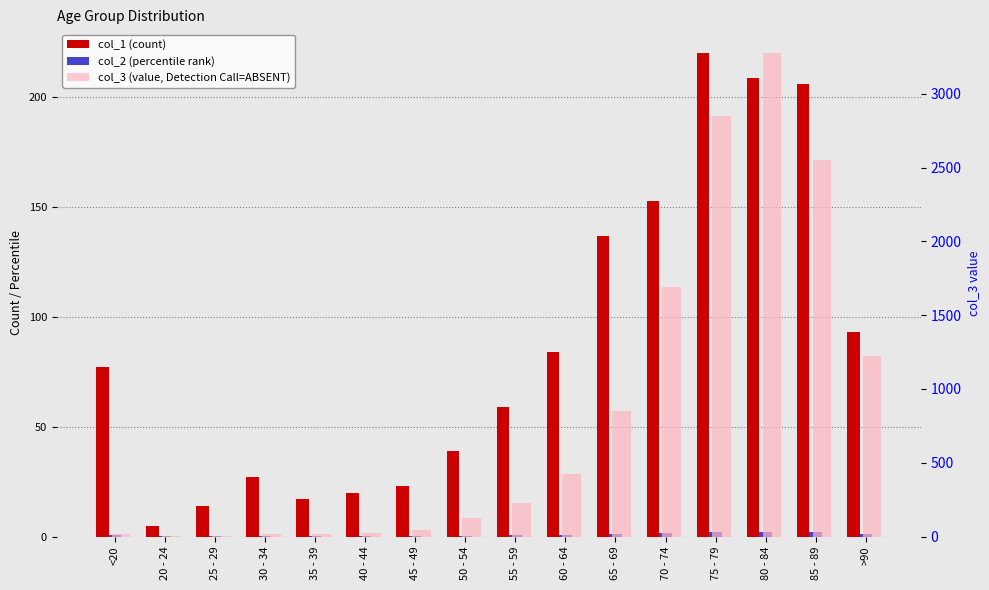

Reading left to right, transcribe all the data shown in this chart.

col_1 (count): <20=77.0	20 - 24=5.0	25 - 29=14.0	30 - 34=27.0	35 - 39=17.0	40 - 44=20.0	45 - 49=23.0	50 - 54=39.0	55 - 59=59.0	60 - 64=84.0	65 - 69=137.0	70 - 74=153.0	75 - 79=220.0	80 - 84=209.0	85 - 89=206.0	>90=93.0
col_2 (percentile rank): <20=0.8	20 - 24=0.1	25 - 29=0.1	30 - 34=0.3	35 - 39=0.2	40 - 44=0.2	45 - 49=0.2	50 - 54=0.4	55 - 59=0.6	60 - 64=0.8	65 - 69=1.4	70 - 74=1.5	75 - 79=2.2	80 - 84=2.1	85 - 89=2.1	>90=0.9
col_3 (value, Detection Call=ABSENT): <20=18.0	20 - 24=4.0	25 - 29=3.0	30 - 34=17.0	35 - 39=18.0	40 - 44=24.0	45 - 49=47.0	50 - 54=126.0	55 - 59=227.0	60 - 64=426.0	65 - 69=850.0	70 - 74=1690.0	75 - 79=2848.0	80 - 84=3273.0	85 - 89=2548.0	>90=1224.0